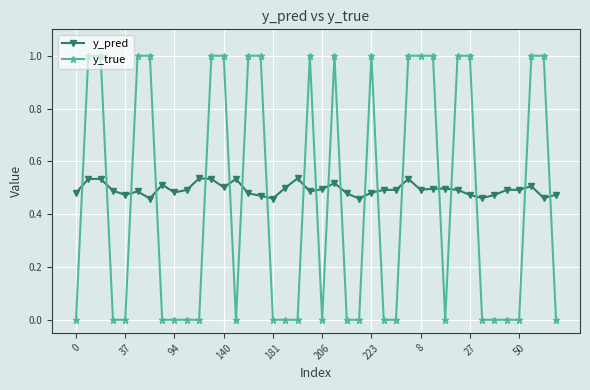

What is the maximum value shown in the chart?

1.0